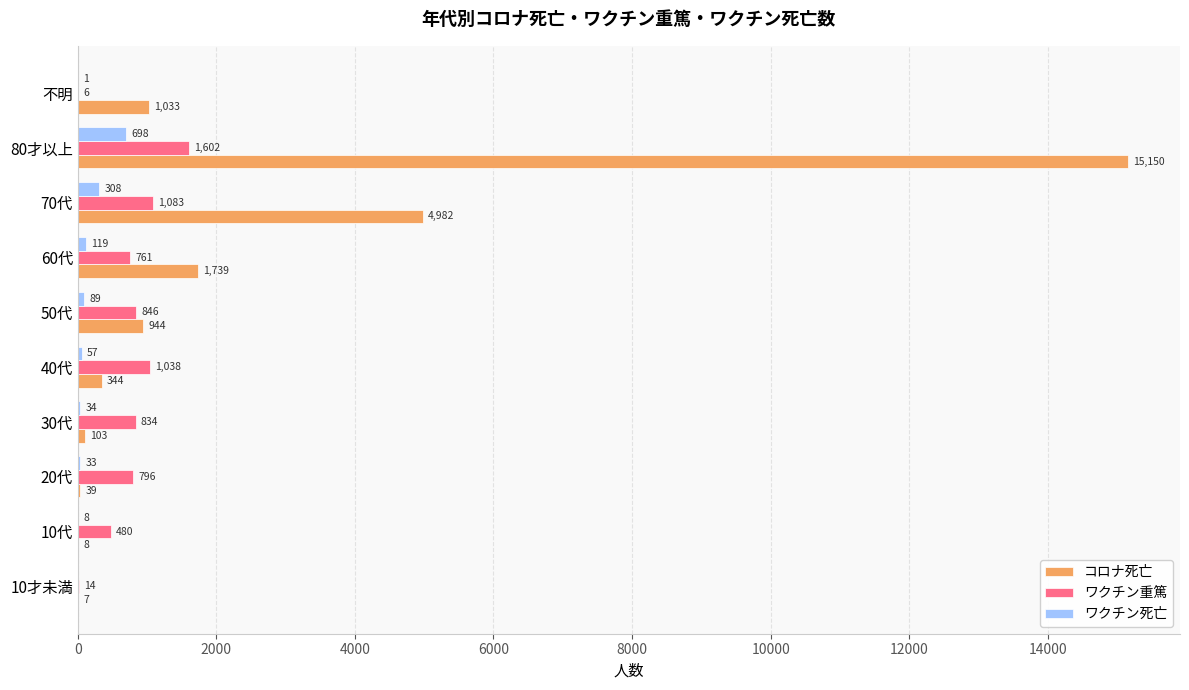

What is the maximum value for ワクチン重篤?

1602